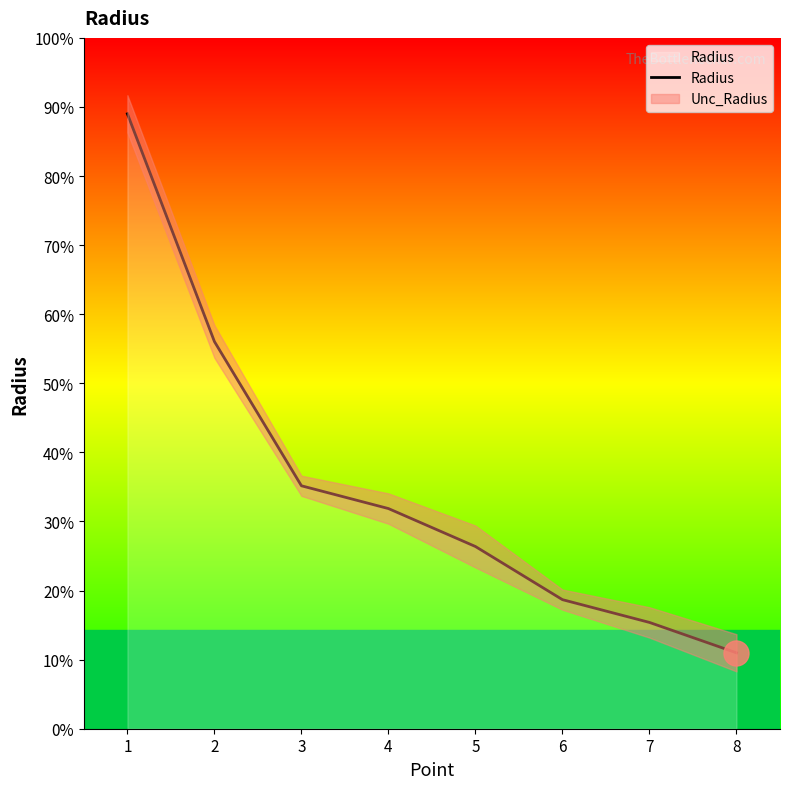

List the labels in order of value, smallest first.

8, 7, 6, 5, 4, 3, 2, 1